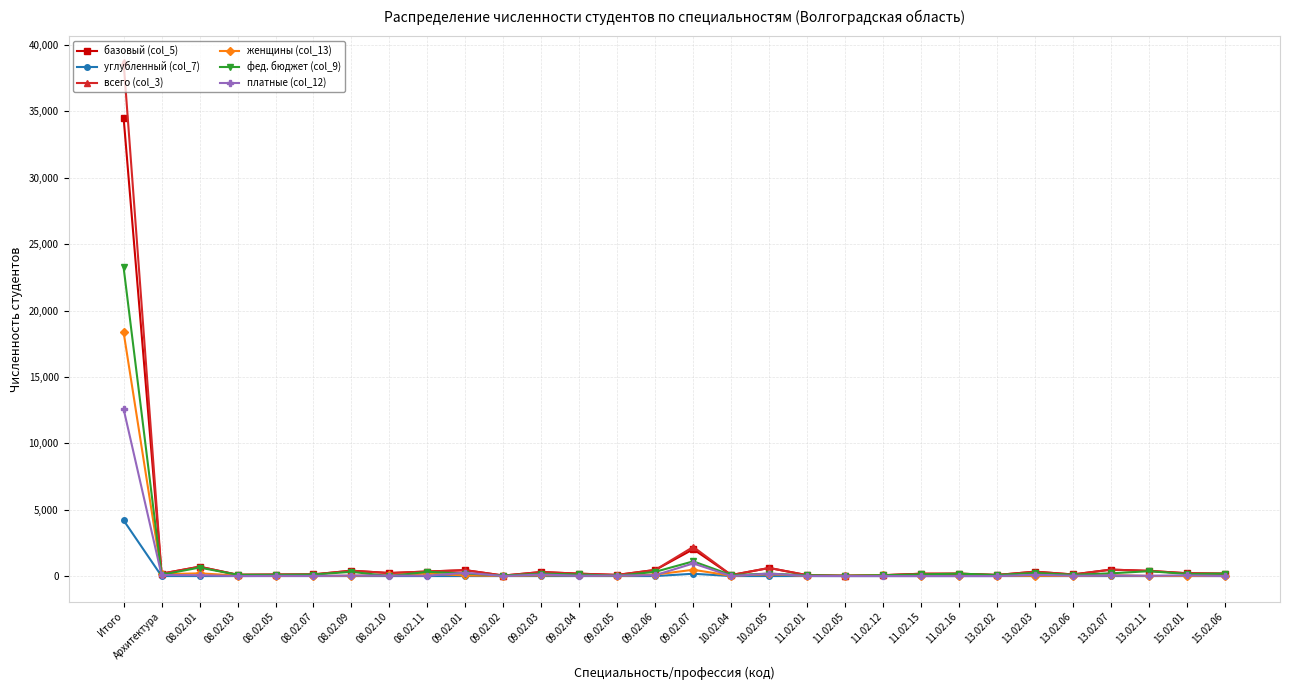

The базовый (col_5) series shows 306 at 09.02.03. True or false?

True